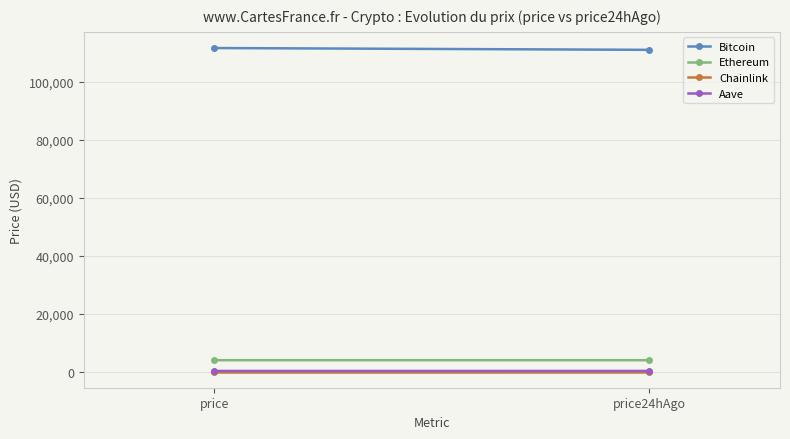

What is the approximate value of Chainlink at price?

17.8